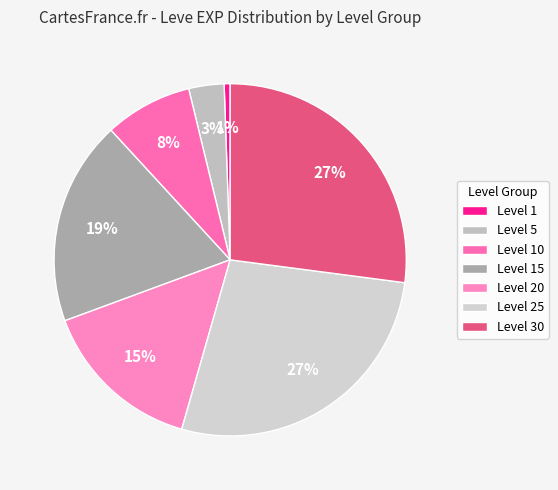

Is there any slice that represents more than half of the pie?

No